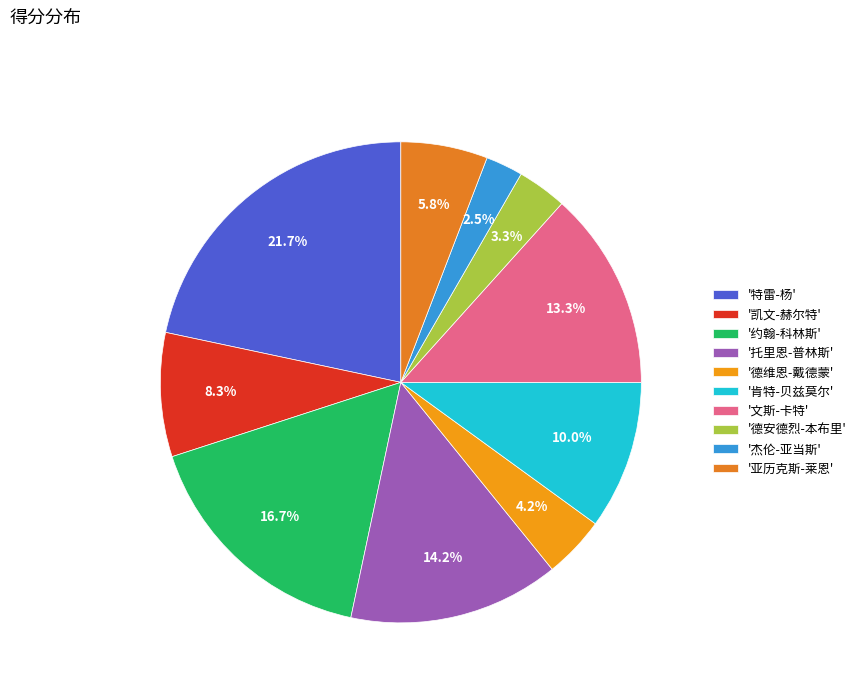

To the nearest percent, what is the average slice percentage?

10%